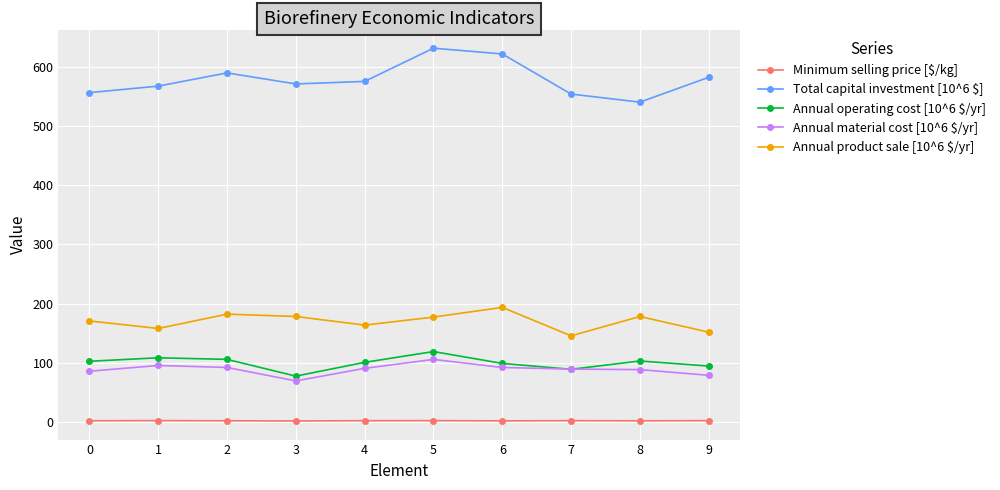

Is it true that Total capital investment [10^6 $] equals 575.6 at 4?

True